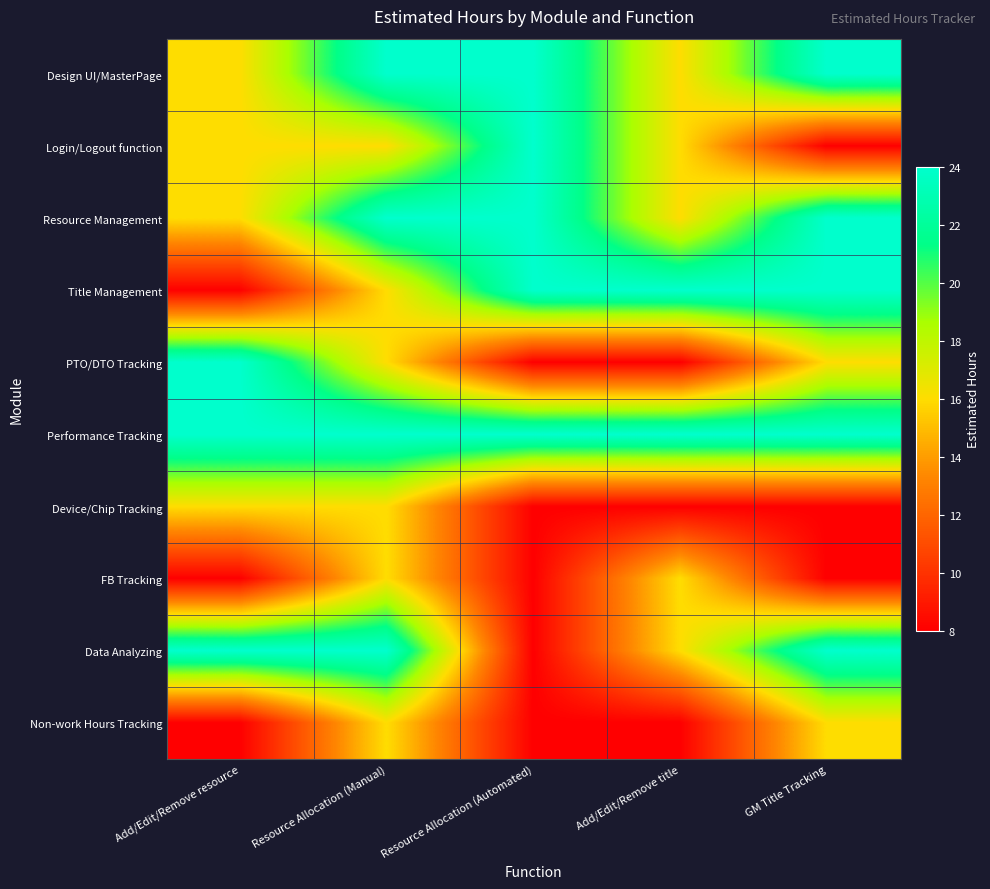

Which series has the largest total across all categories?

Performance Tracking